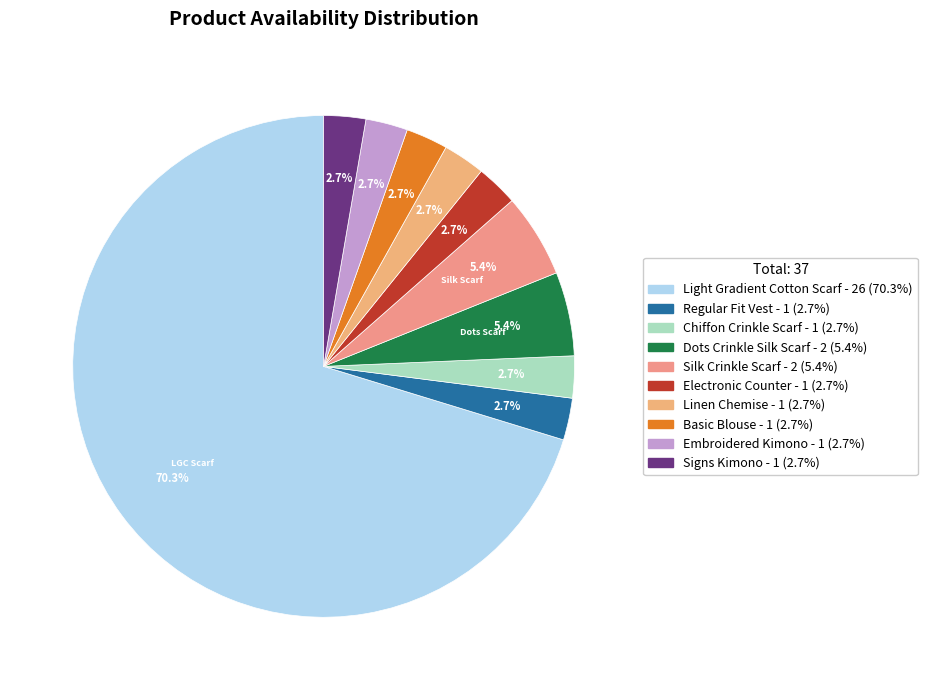

Is there a majority slice in this chart?

Yes